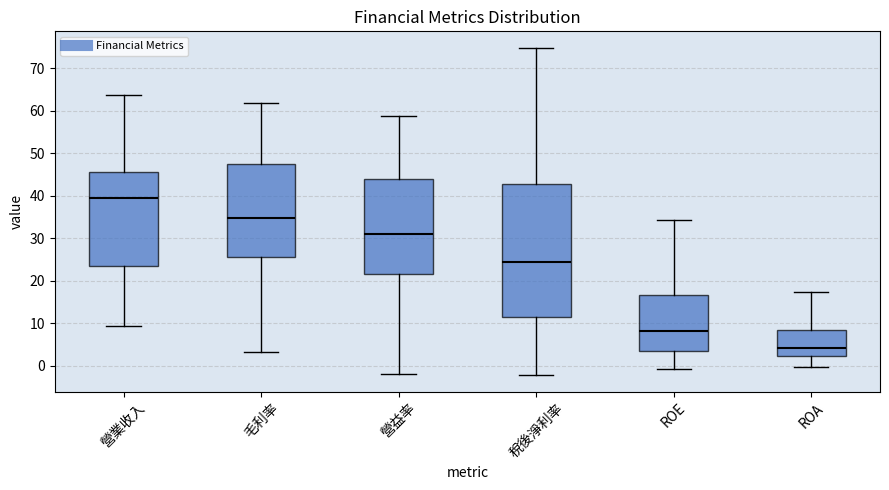

Reading left to right, read every box against the y-axis: the position of its median line, the range the box covers, and the ends of its whiskers. The values are not printed on the chart, so give them approximately, as read against the axis.

營業收入: median 40, box 24 to 46, whiskers 9 to 64
毛利率: median 35, box 26 to 47, whiskers 3 to 62
營益率: median 31, box 22 to 44, whiskers -2 to 59
稅後淨利率: median 24, box 12 to 43, whiskers -2 to 75
ROE: median 8, box 4 to 17, whiskers -1 to 34
ROA: median 4, box 2 to 8, whiskers 0 to 17